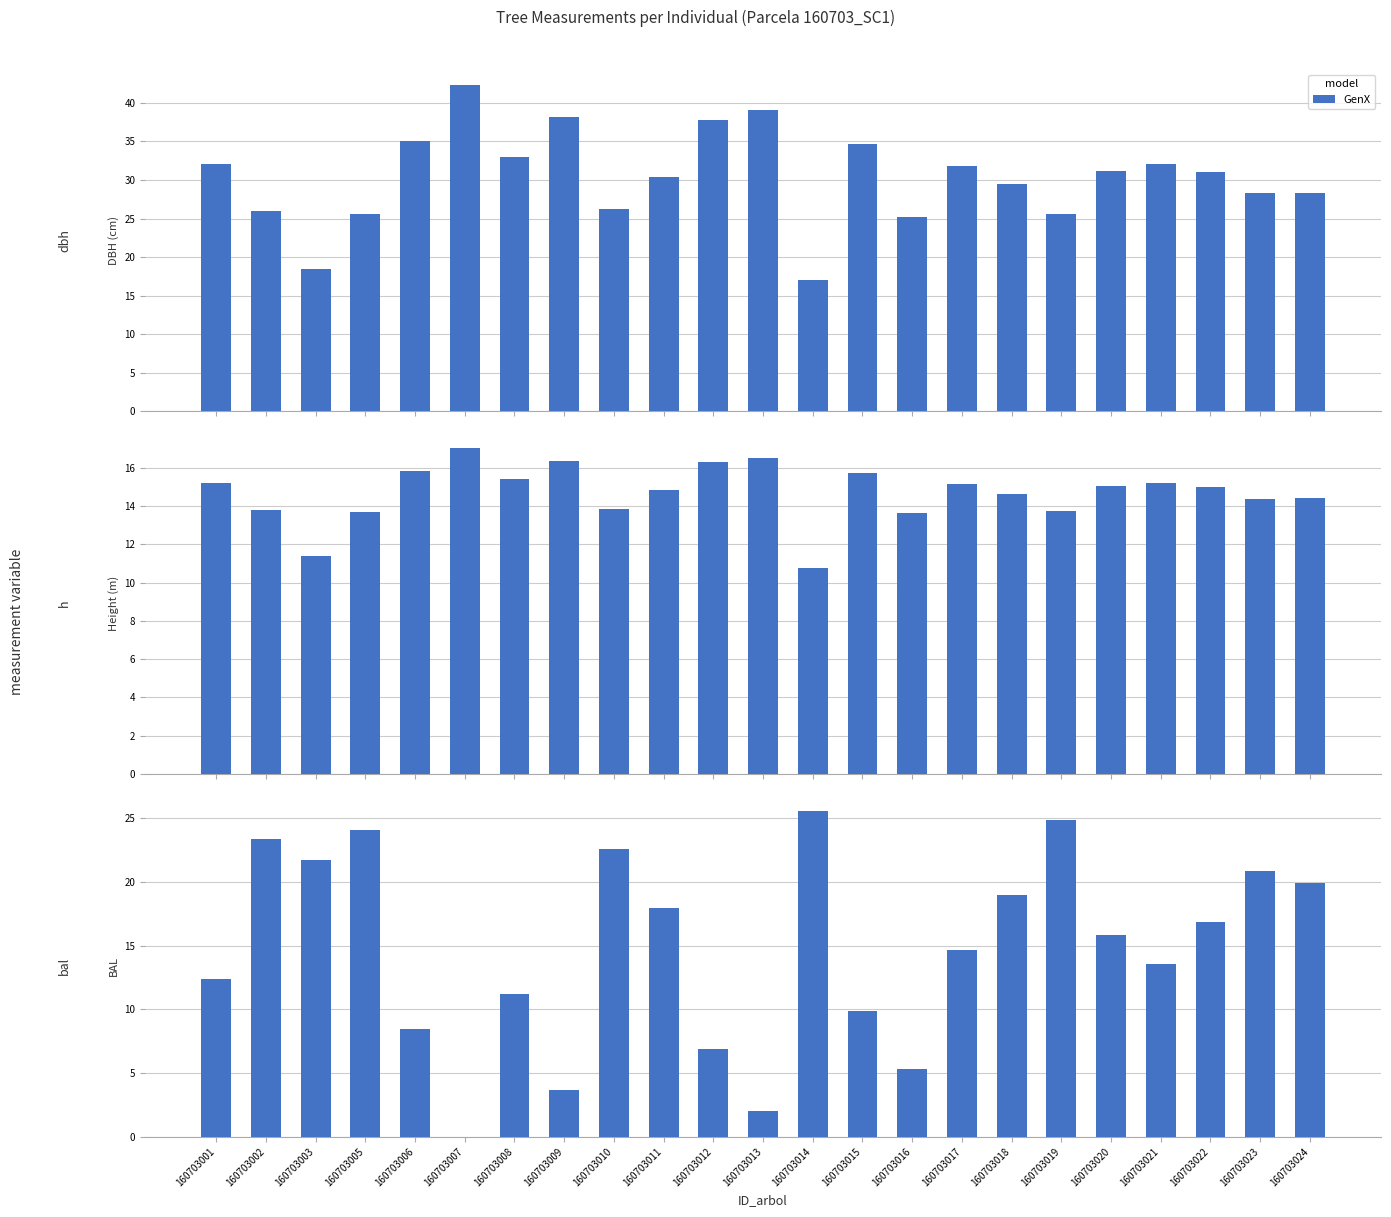

At which label is the value closest to 12?

160703001